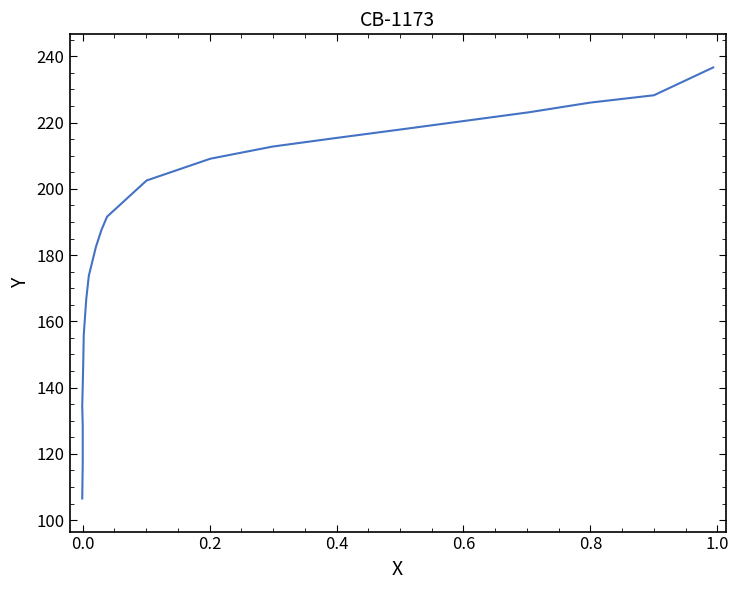

What is the greatest value displayed?

236.6